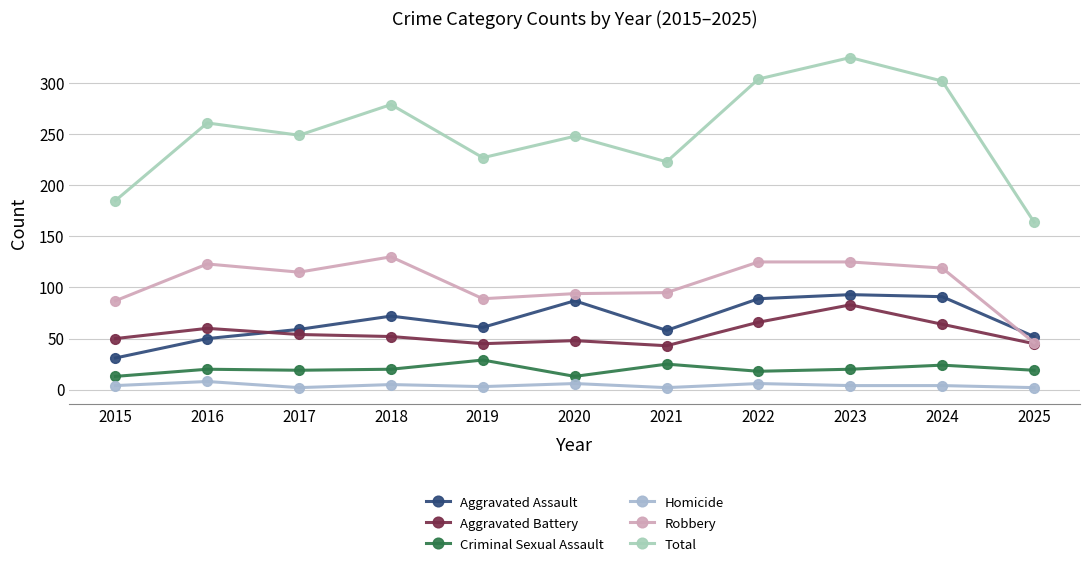

At which category does Total reach its first local peak?

2016